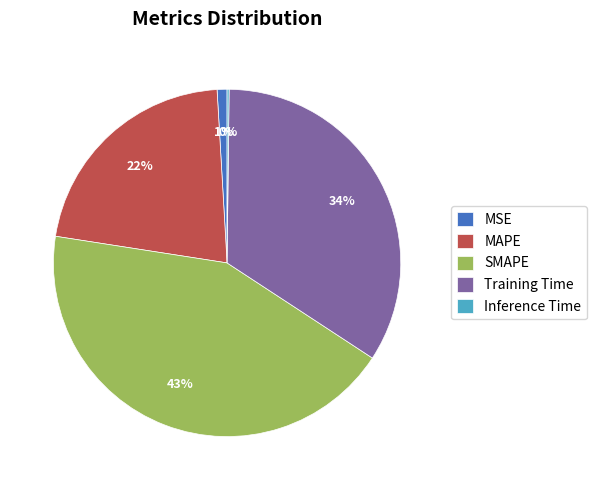

Combined, do MSE and Training Time account for over 50%?

No